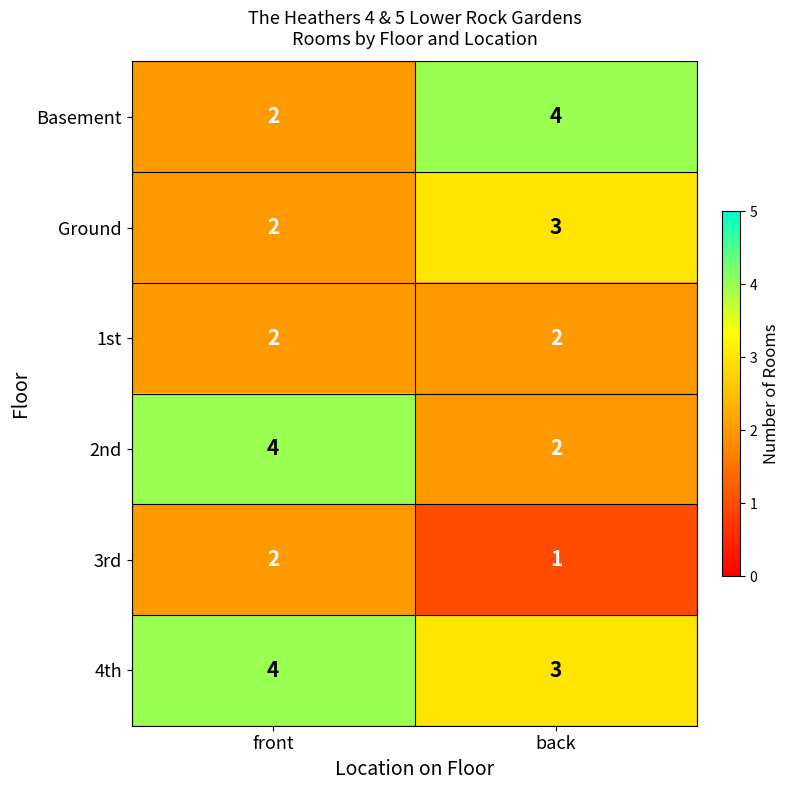

What is the average value of the 2nd series?

3